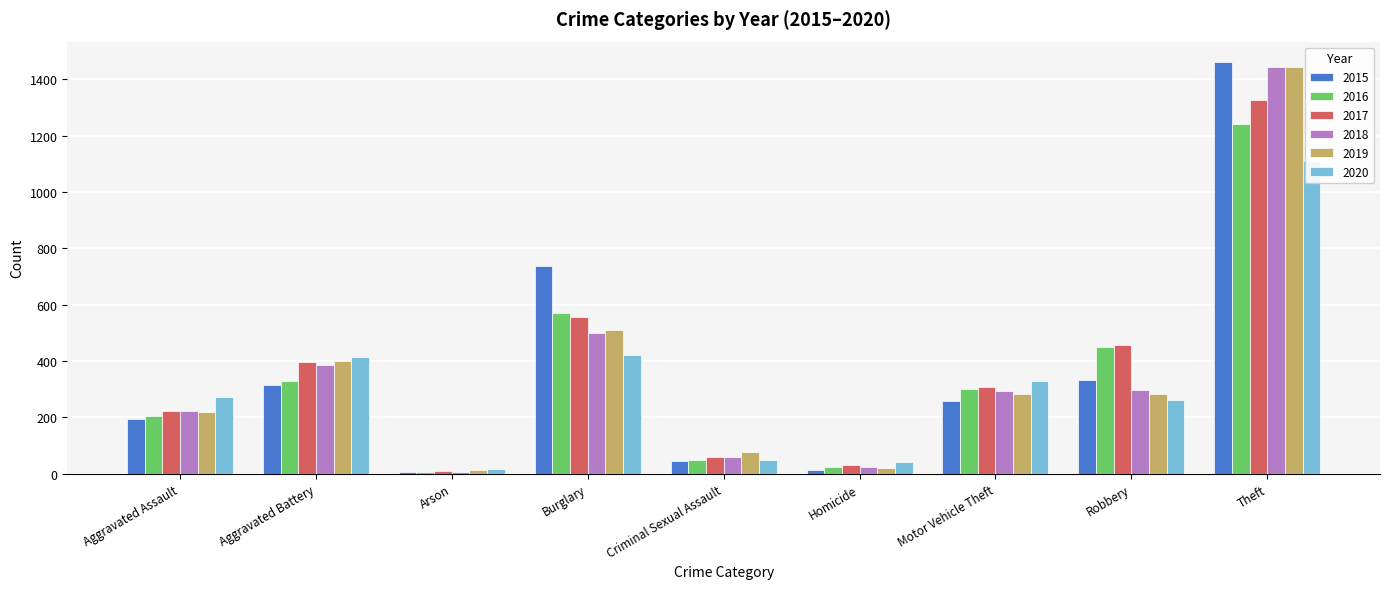

Rank the series by their maximum value, from highest to lowest.

2015, 2019, 2018, 2017, 2016, 2020